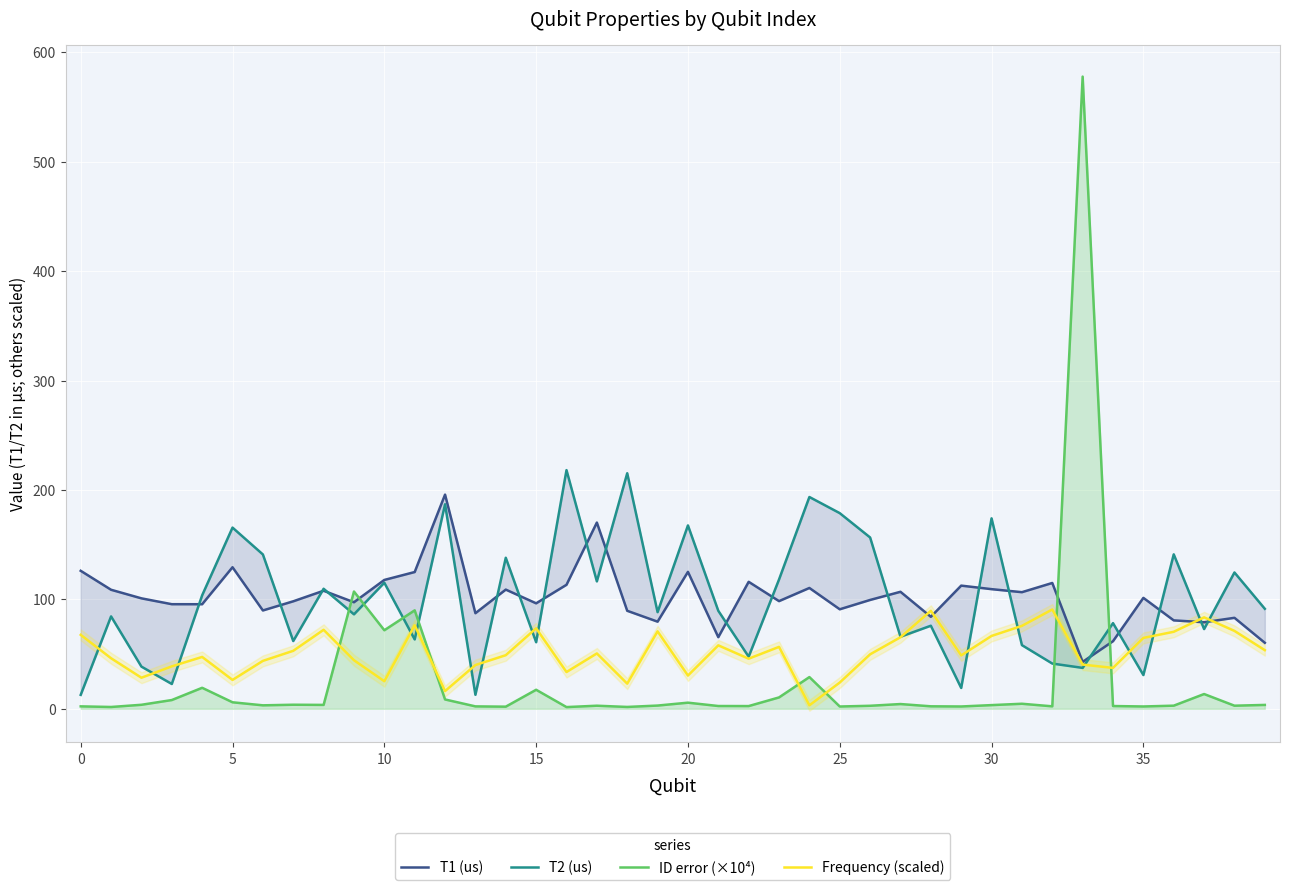

At how many categories does at least one series exceed 122?

17